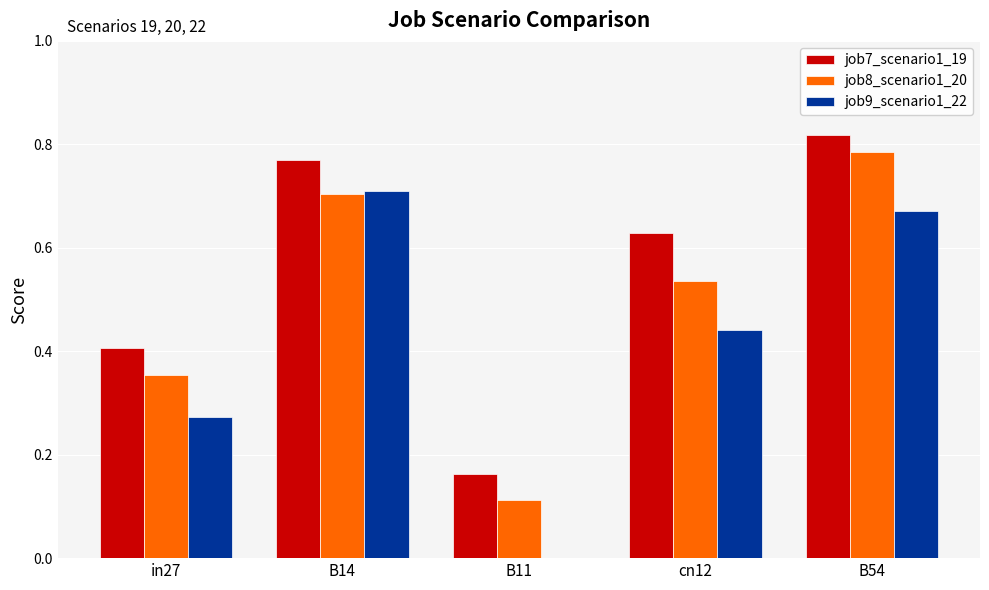

Which category has the highest value across all series?

B54